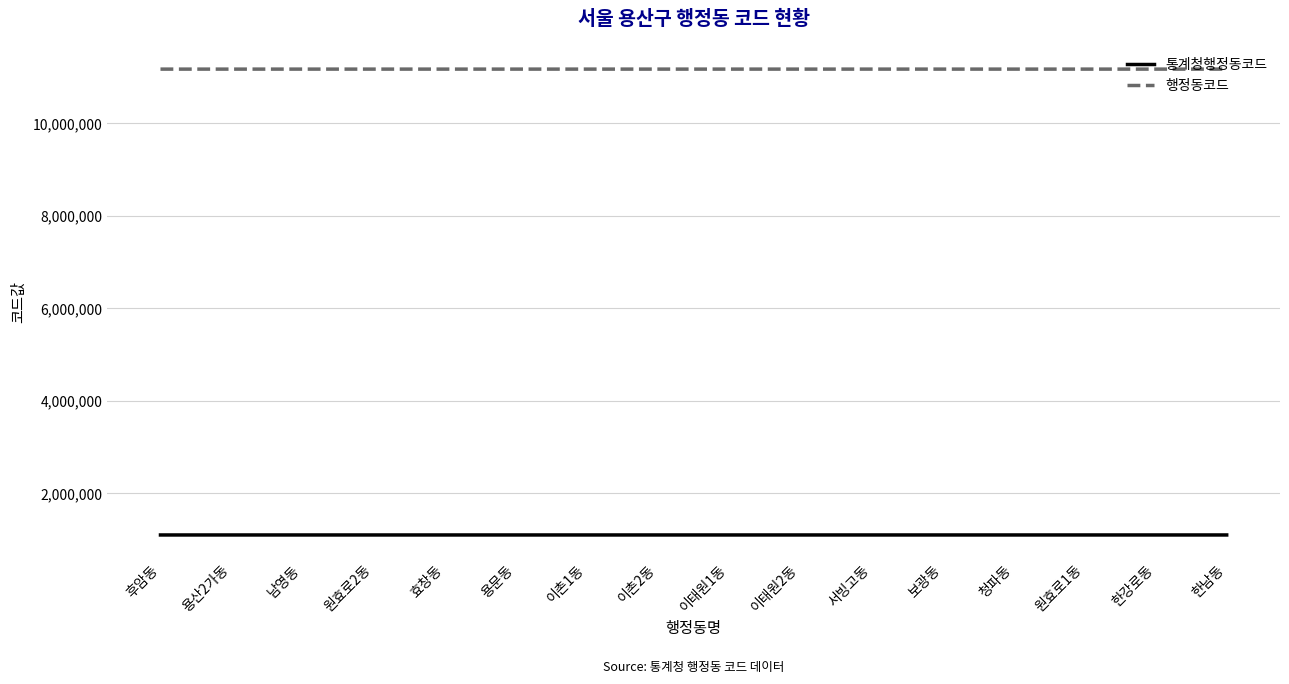

What is the greatest value displayed?

11170700